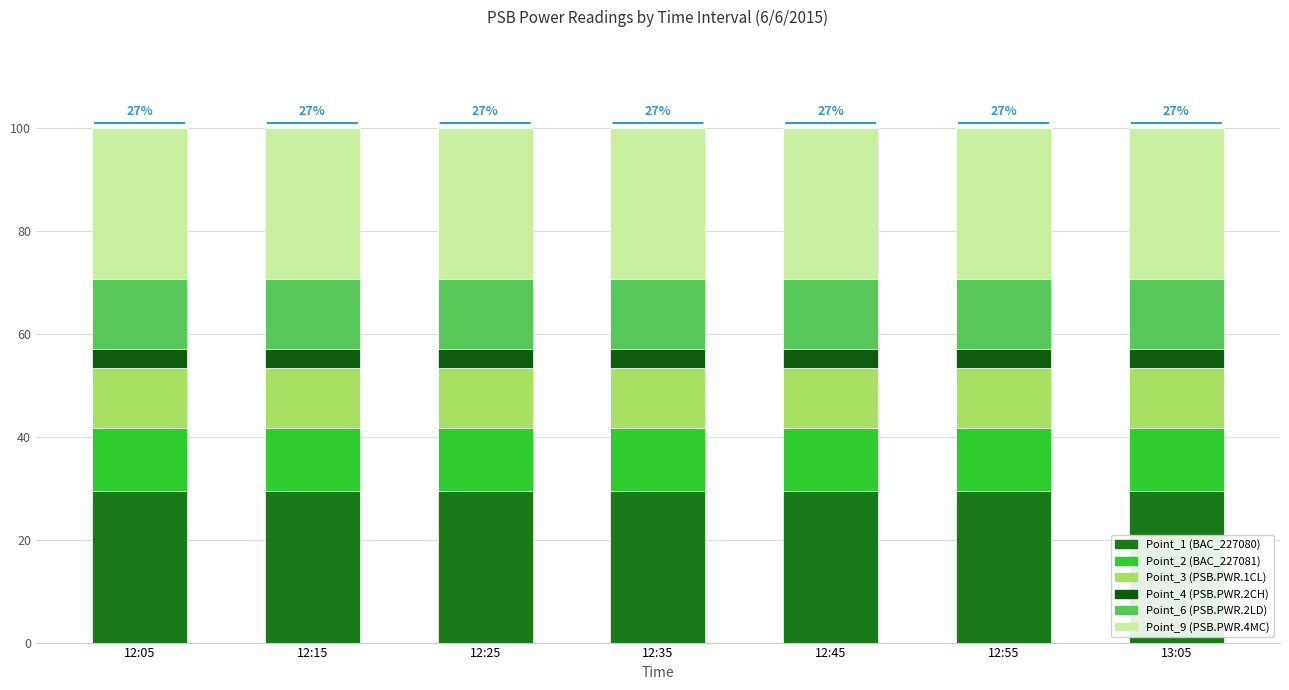

Which series has the largest total across all categories?

Point_1 (BAC_227080)